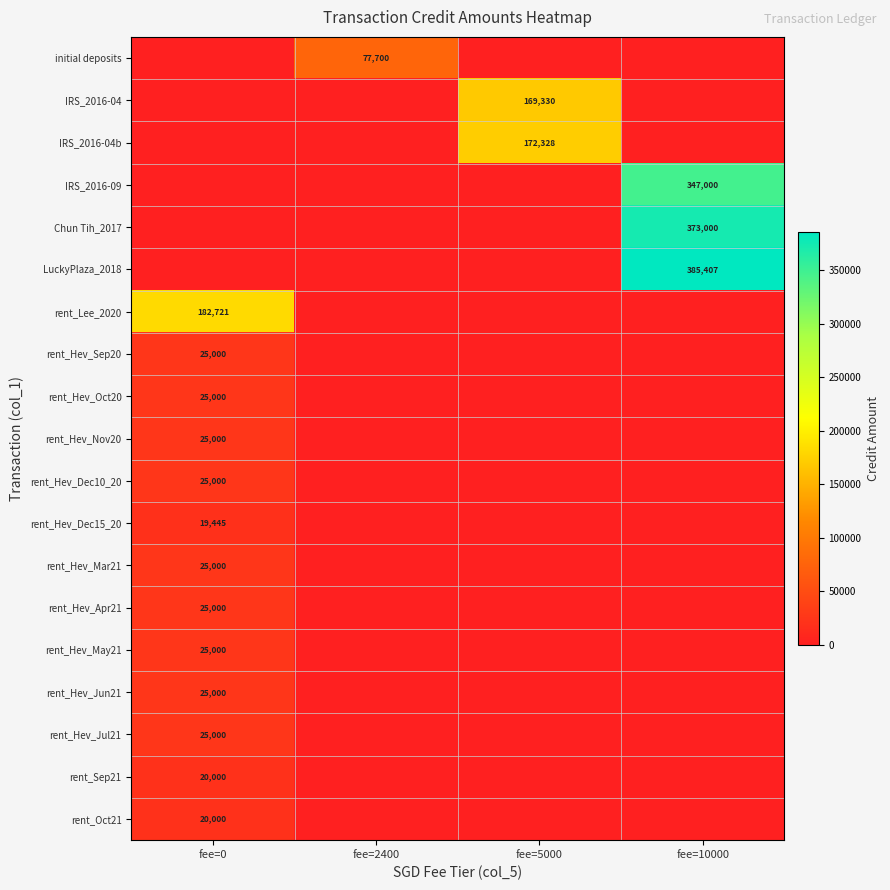

True or false: rent_Hev_Jul21 has a value of 40946 at fee=0.

False